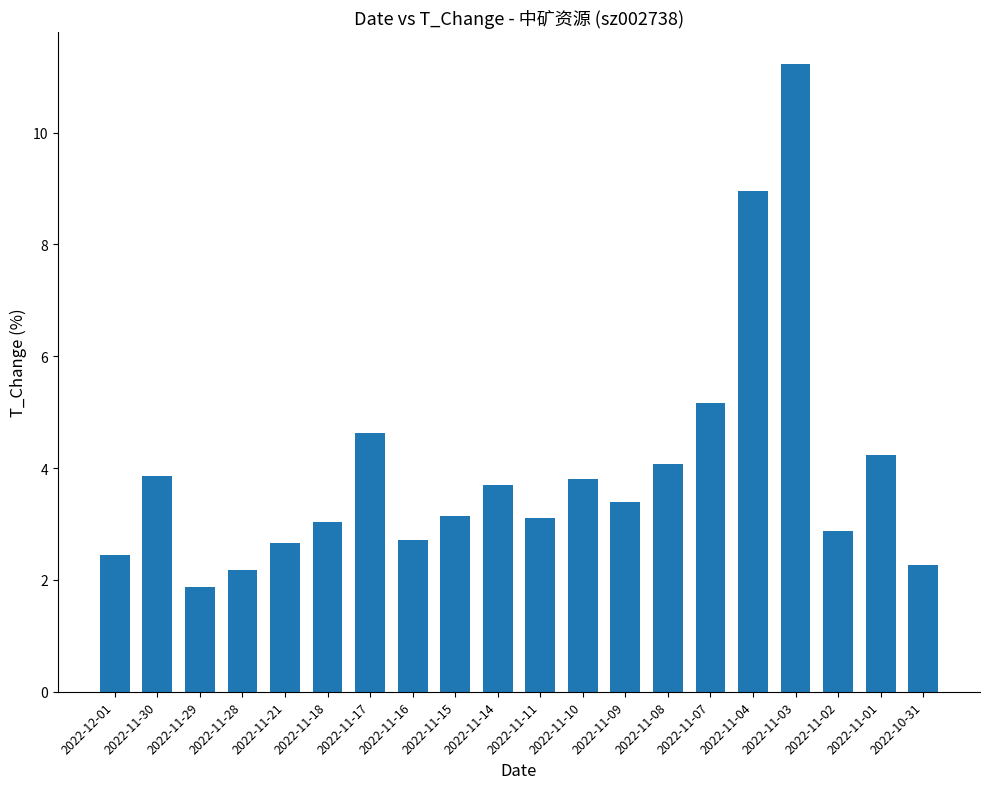

Which category has the highest value across all series?

2022-11-03